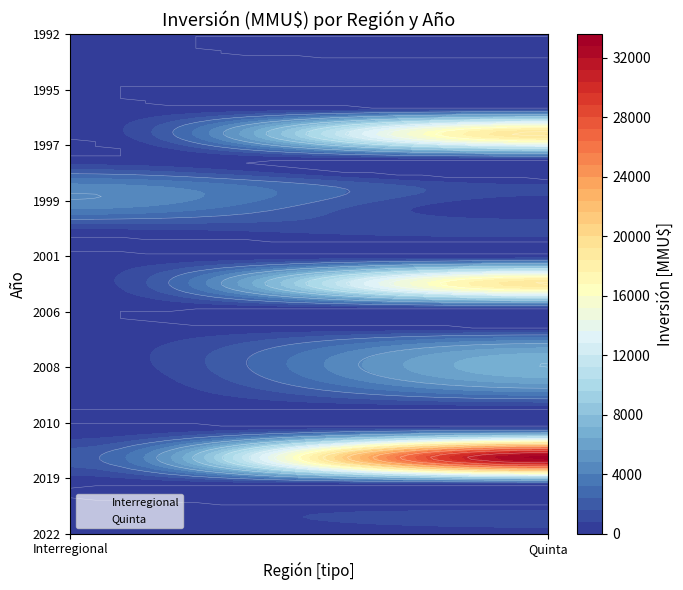

How many data points in Interregional are less than 160?

10